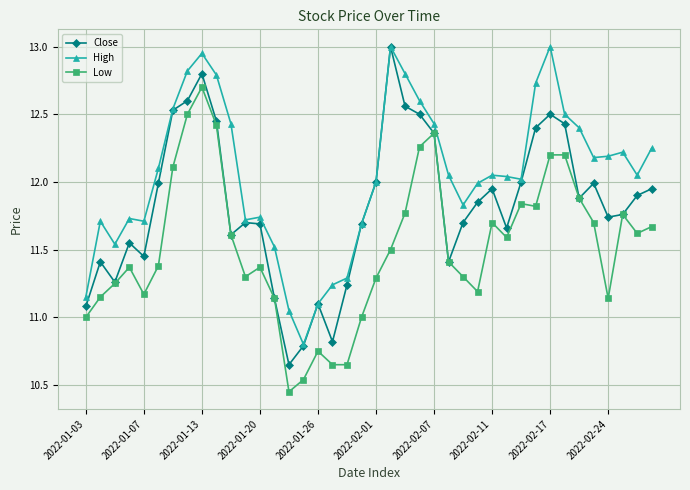

Does the chart display data point markers on the line(s)?

Yes